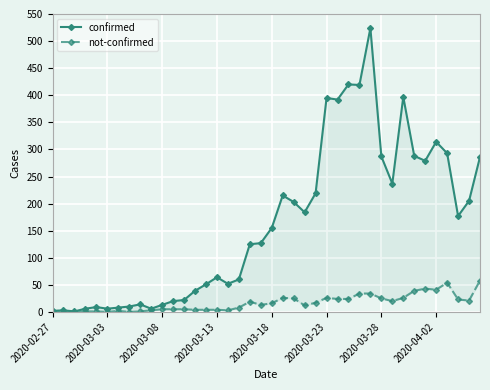

Count the number of categories in the chart.

40